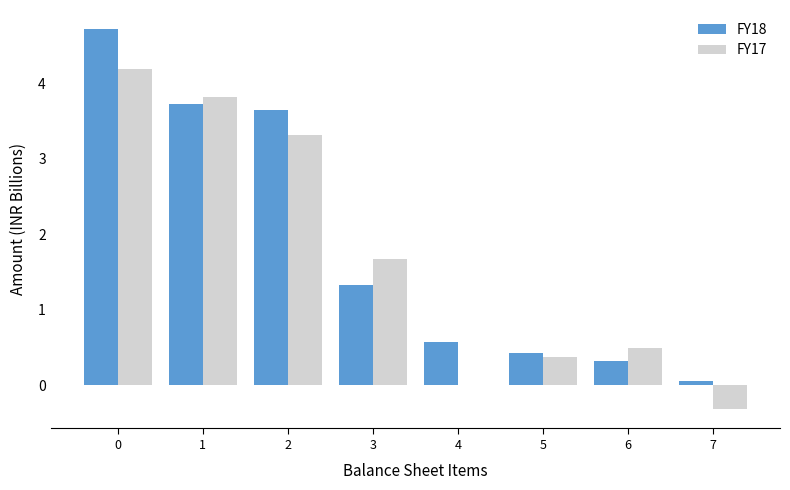

How many data points does each series have?

8